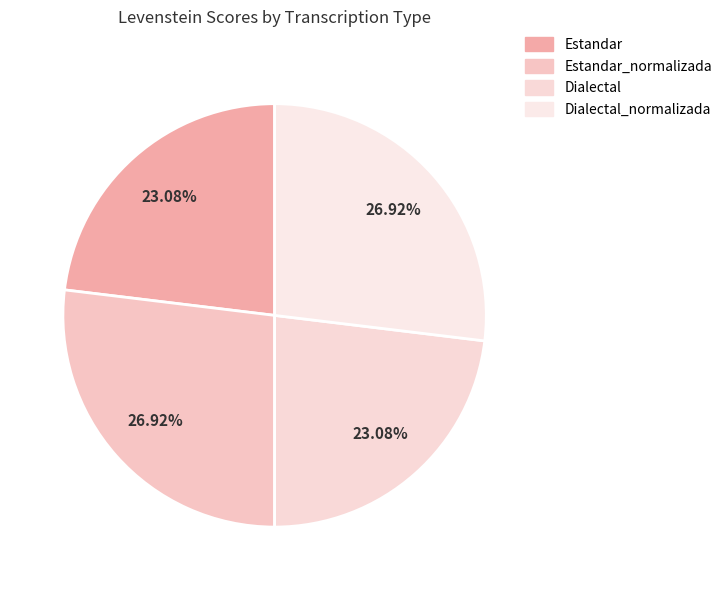

Is Dialectal the majority of the pie?

No